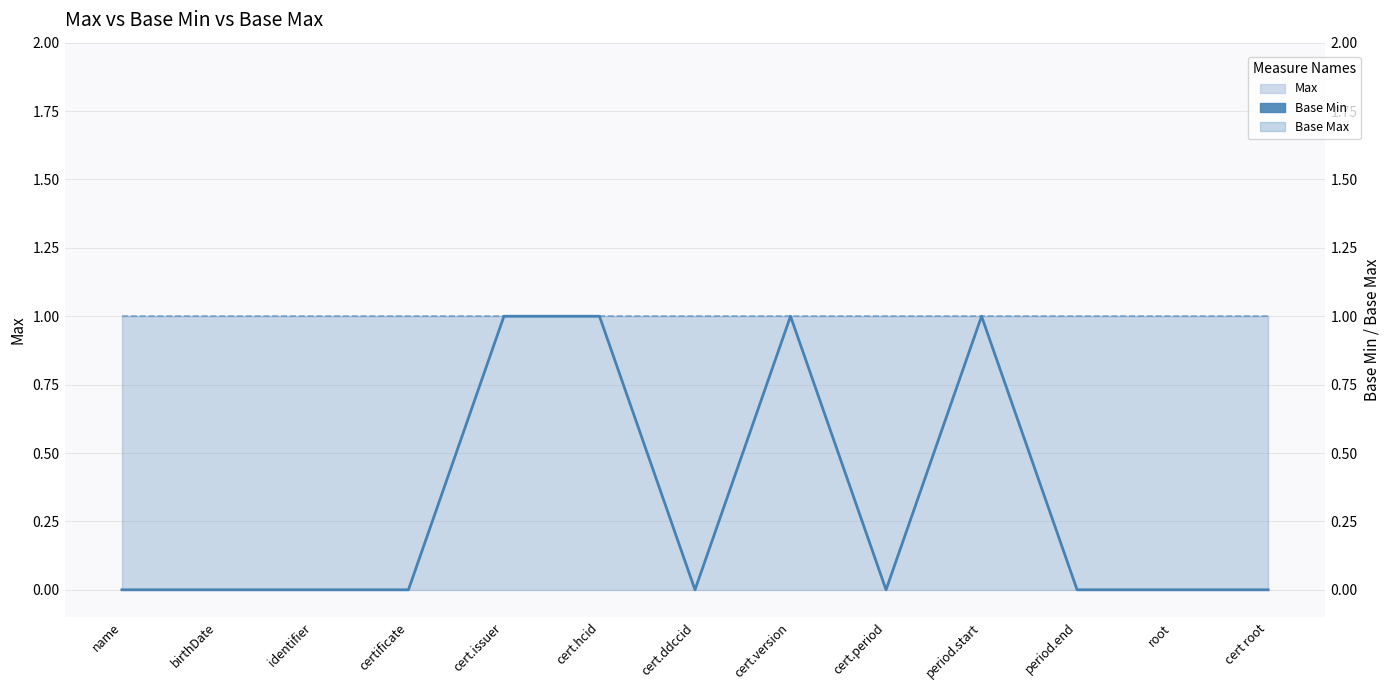

Reading right to left, transcribe all the data shown in this chart.

cert root=0	root=0	period.end=0	period.start=1	cert.period=0	cert.version=1	cert.ddccid=0	cert.hcid=1	cert.issuer=1	certificate=0	identifier=0	birthDate=0	name=0